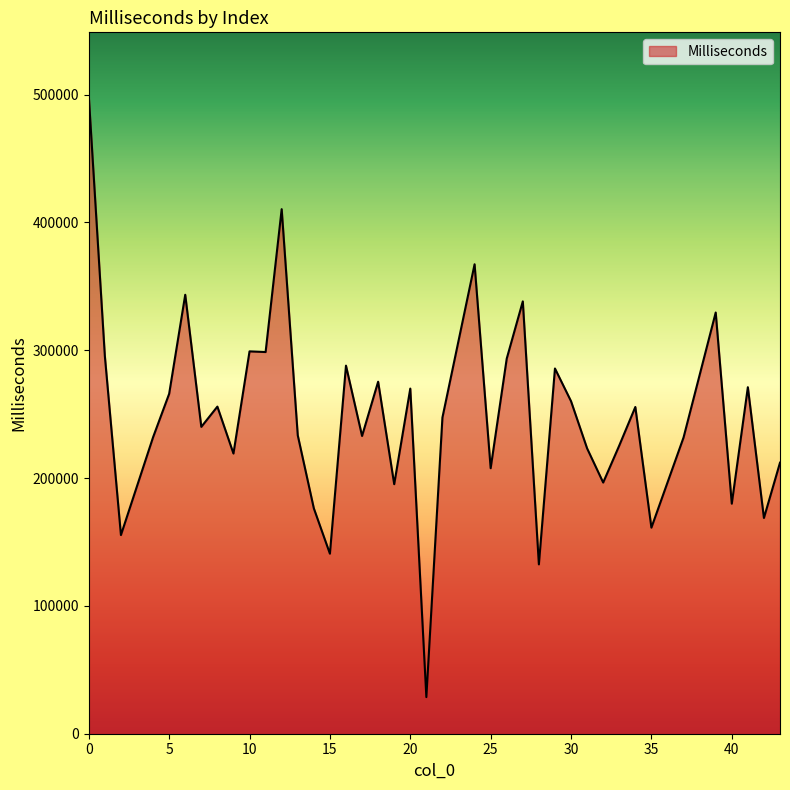

What is the maximum value shown in the chart?

498868.9